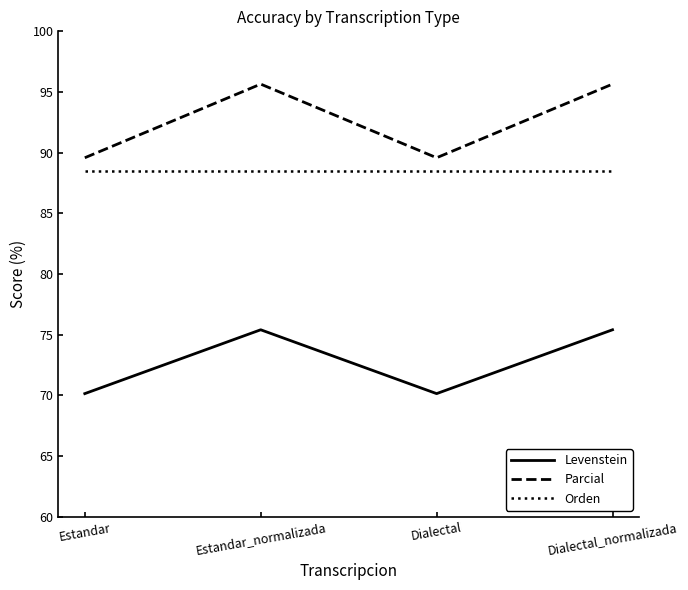

Rank the series by their maximum value, from lowest to highest.

Levenstein, Orden, Parcial